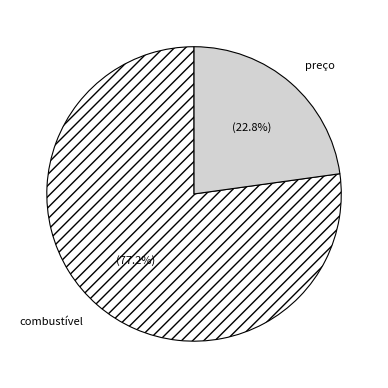

To the nearest percent, what percentage of the pie is preço?

23%